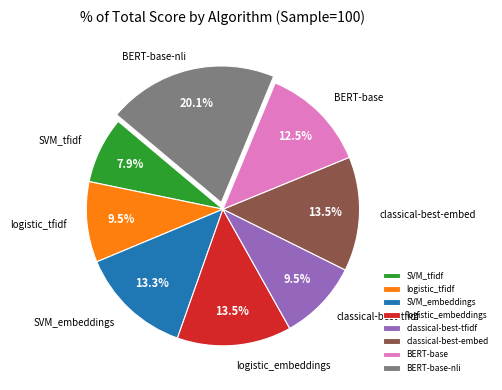

How much of the chart is everything except BERT-base?

87.5%